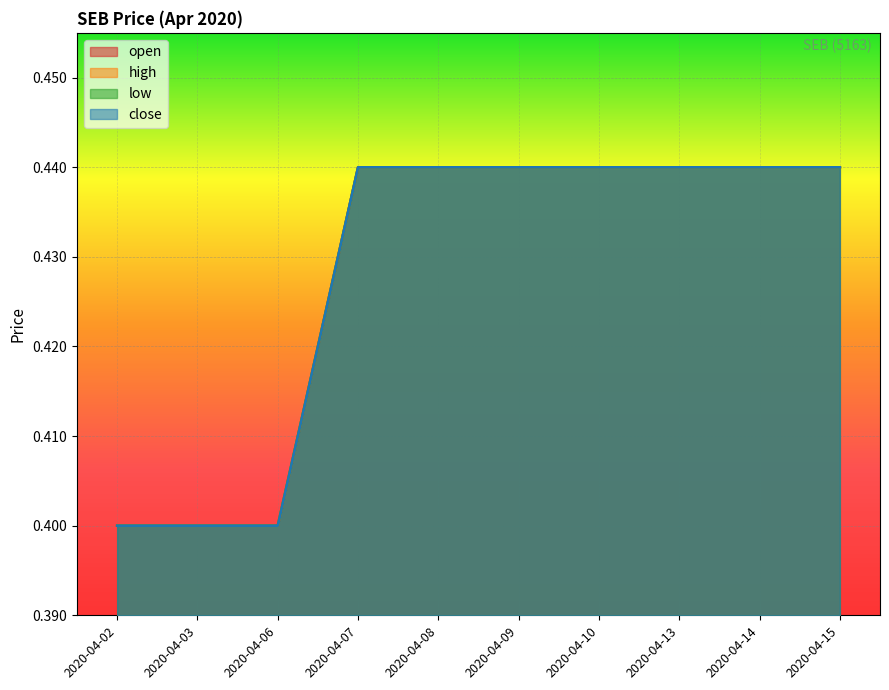

How many close values are between 0 and 1?

10